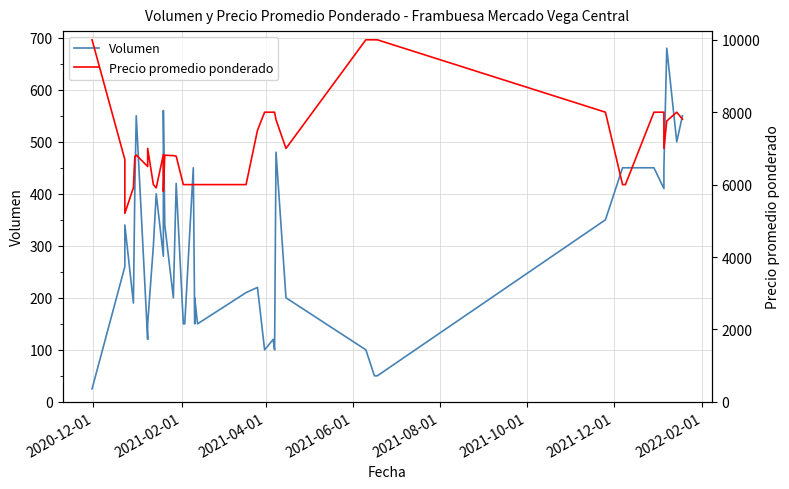

Is it true that Precio promedio ponderado equals 14399 at 35?

False